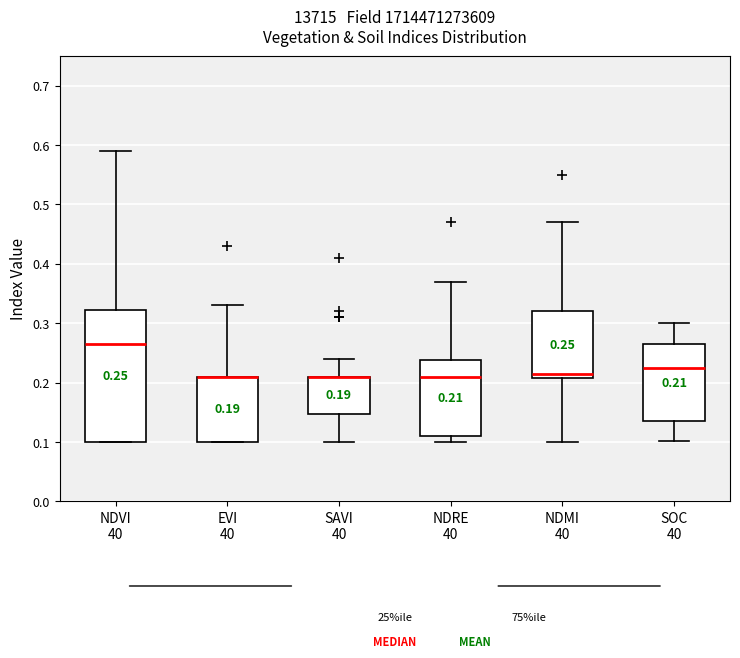

Comparing the boxes themselves (not the whiskers), which one is the tallest?

NDVI 40